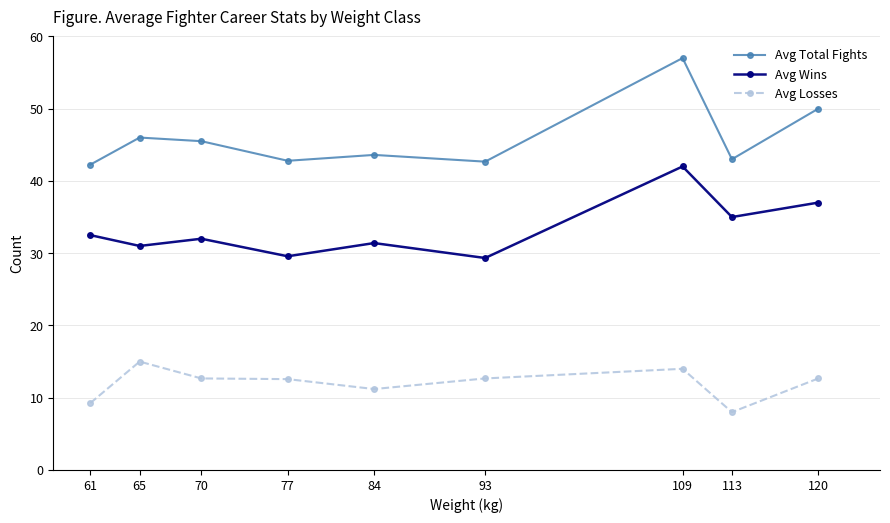

The value of Avg Total Fights at 113 is 43.0. True or false?

True